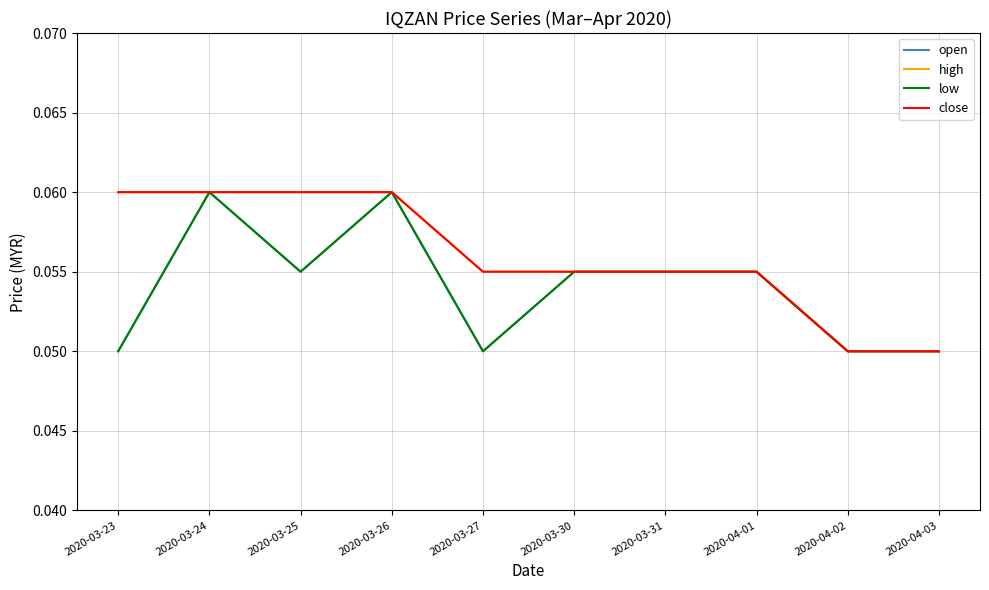

Rank the series by their maximum value, from highest to lowest.

open, high, low, close